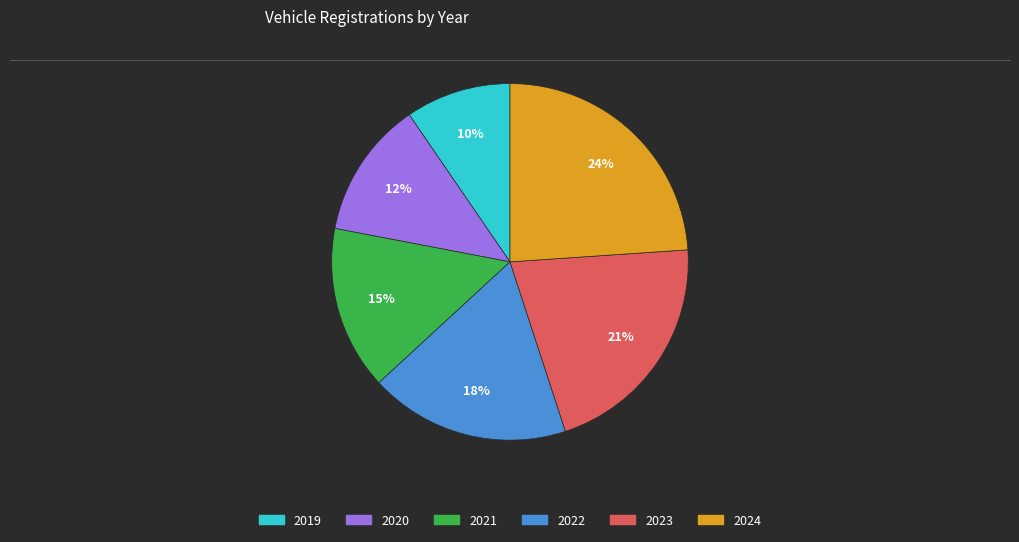

How many slices are in this pie chart?

6